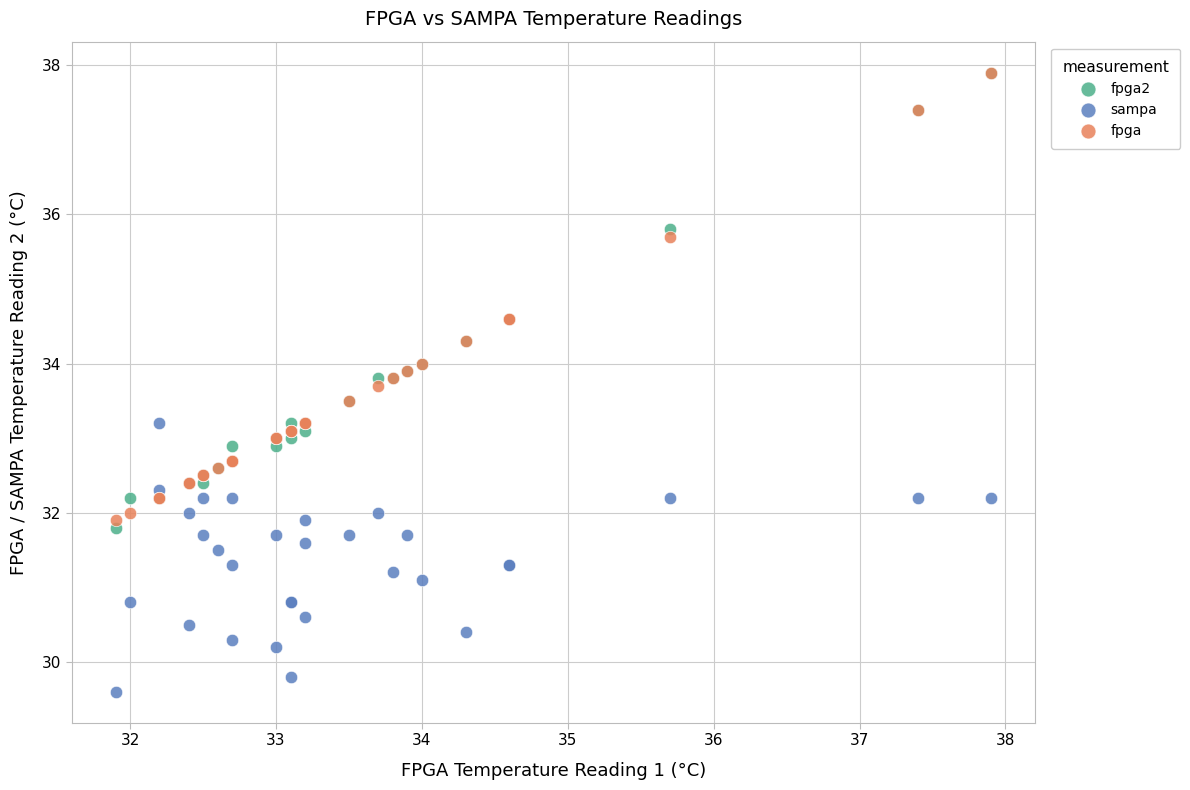

What are all the series names shown in the legend?

fpga2, sampa, fpga